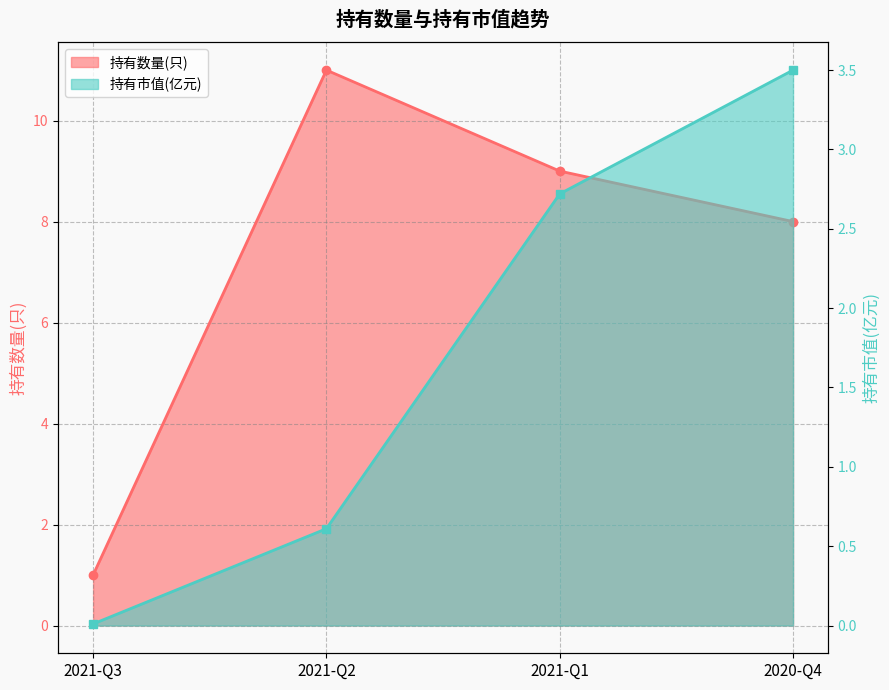

What is the sum of all 持有数量(只) values?

29.0